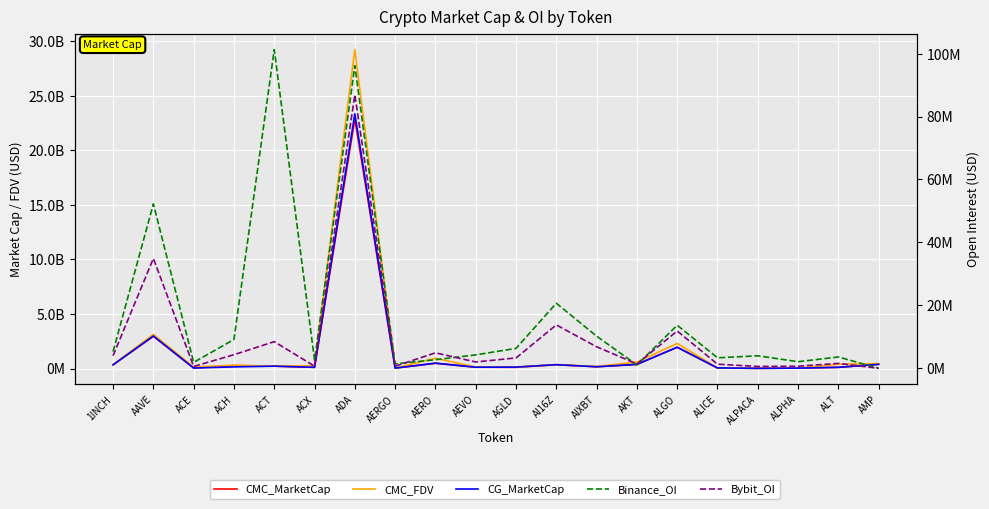

What is the difference between the maximum and minimum values in the CMC_MarketCap series?

22855413180.7